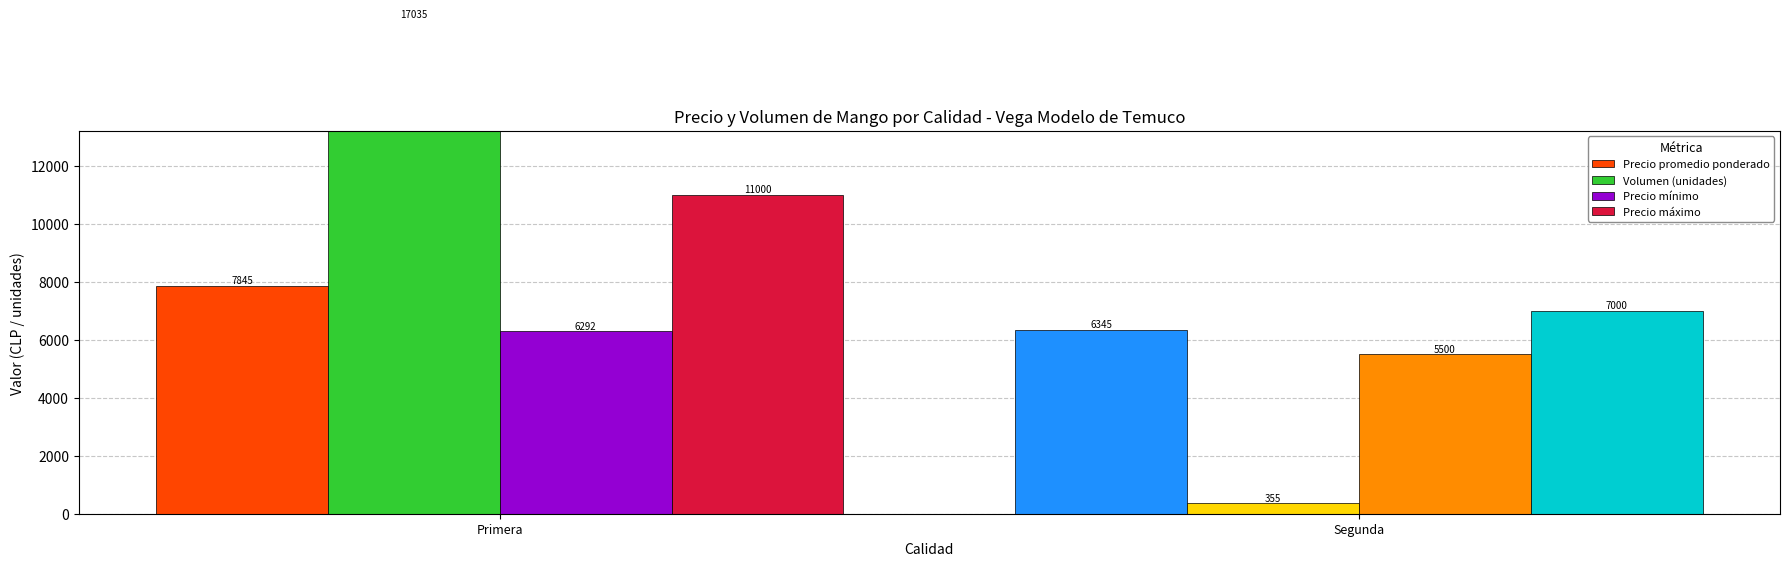

How many groups of bars are there?

2